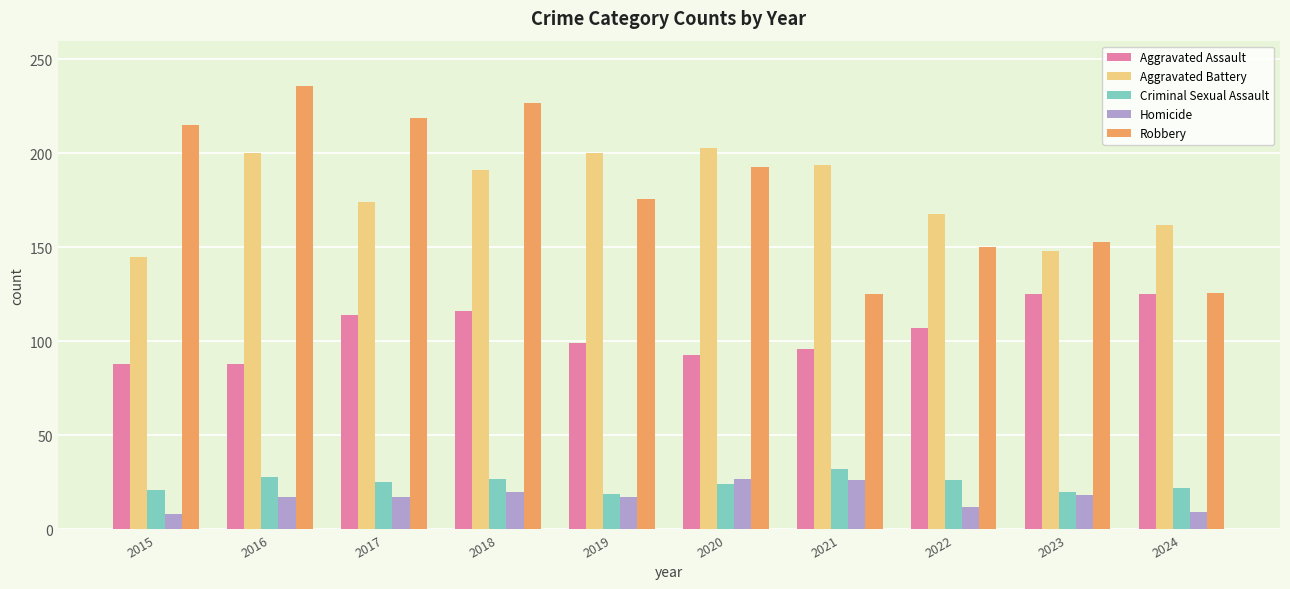

What are all the series names shown in the legend?

Aggravated Assault, Aggravated Battery, Criminal Sexual Assault, Homicide, Robbery